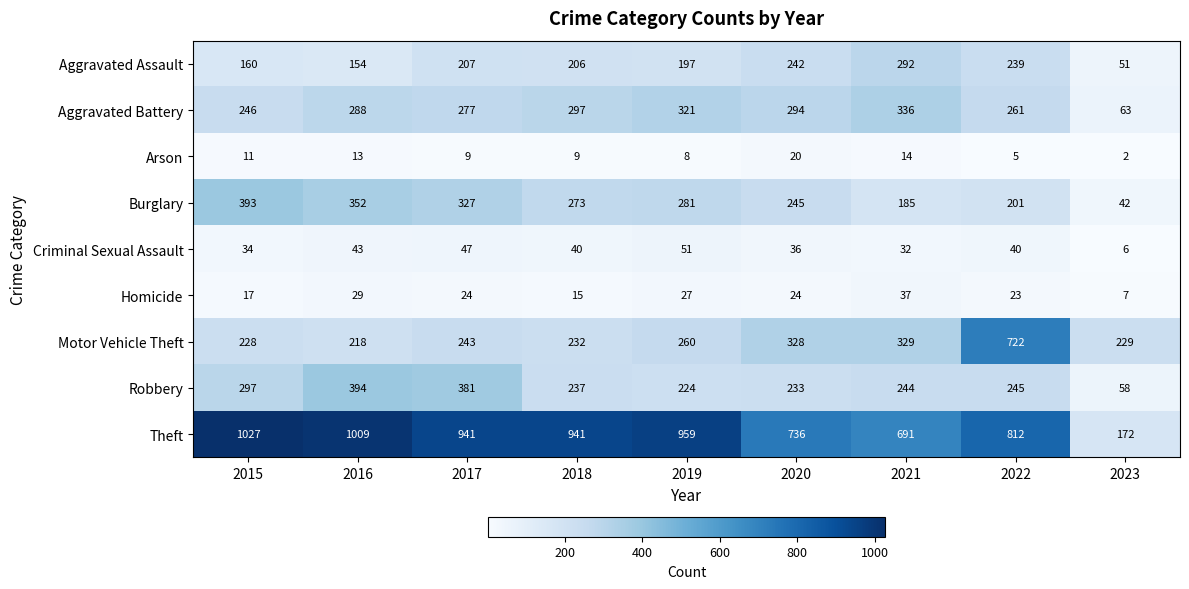

What is the sum of the Aggravated Battery values at 2023 and 2016?

351